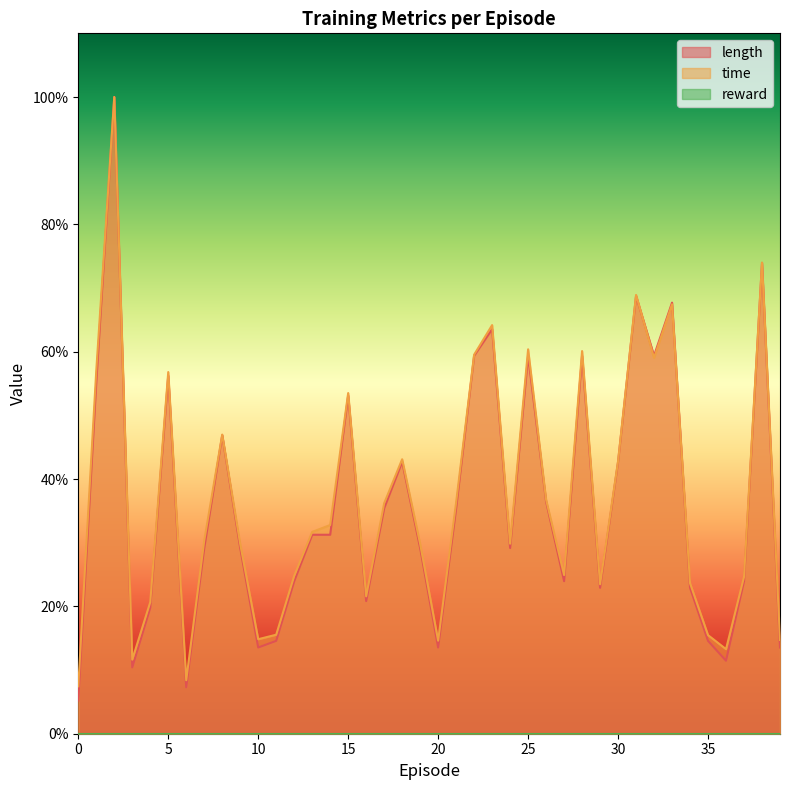

Which series has the largest total across all categories?

time